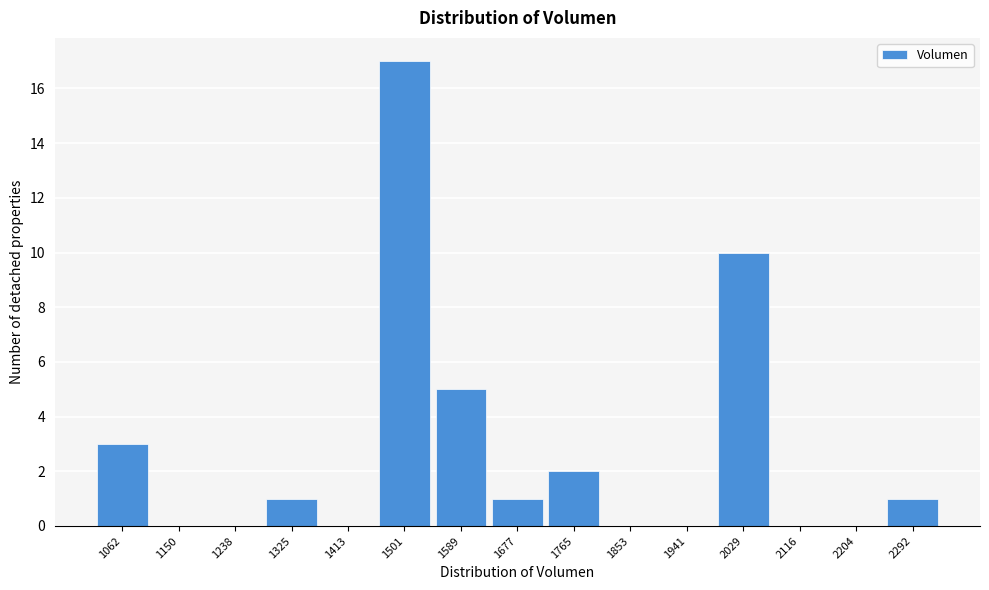

Reading left to right, list all the values displayed in this chart.

1062=3	1150=0	1238=0	1325=1	1413=0	1501=17	1589=5	1677=1	1765=2	1853=0	1941=0	2029=10	2116=0	2204=0	2292=1